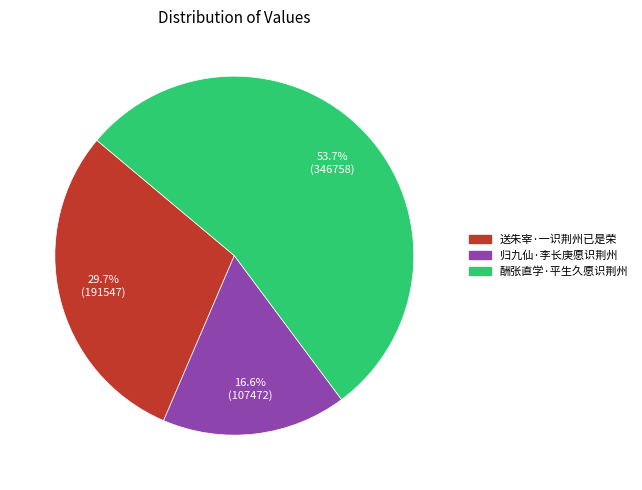

How many segments does this pie chart have?

3